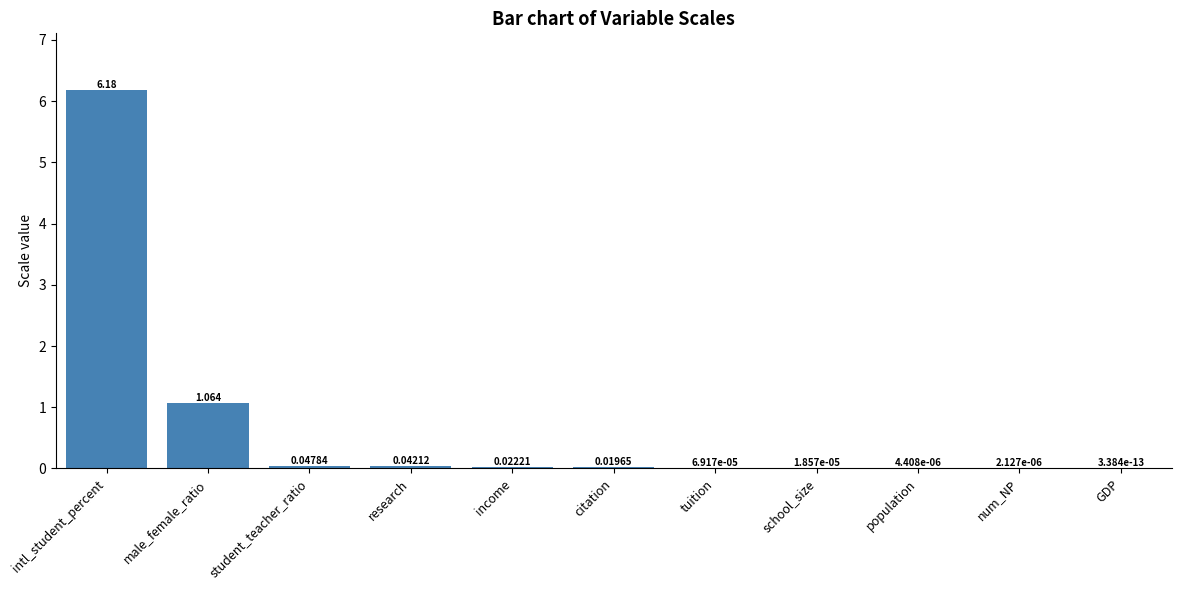

Between student_teacher_ratio and school_size, which is larger?

student_teacher_ratio